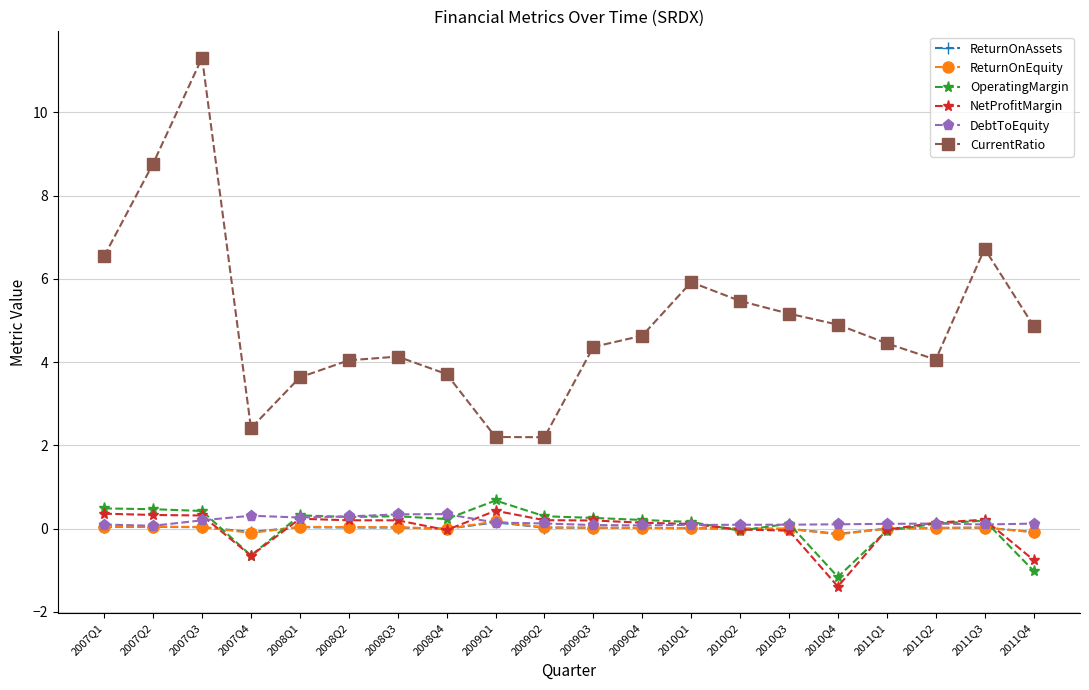

How many distinct data groups are displayed?

6